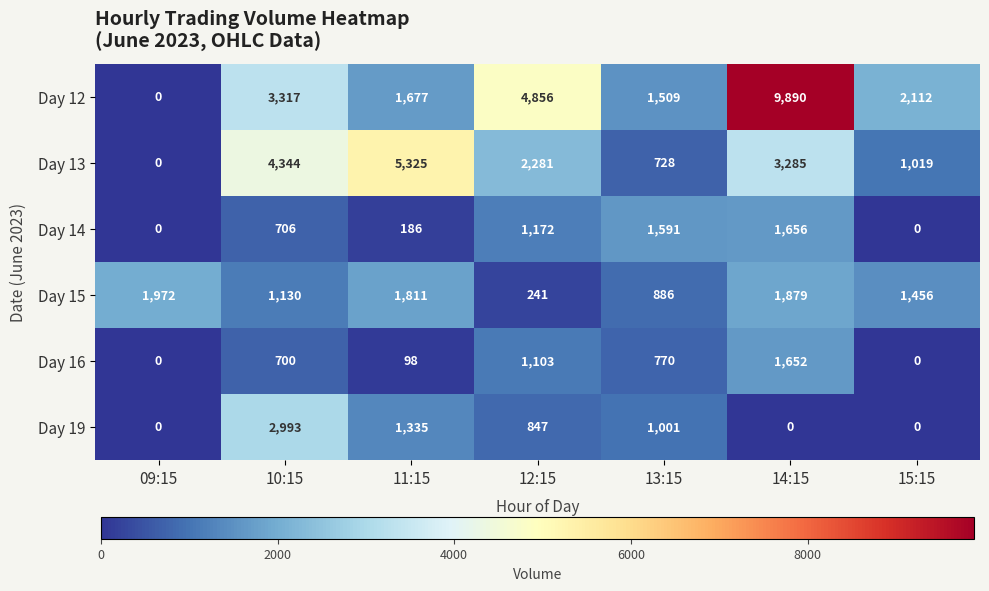

Which category has the highest value across all series?

14:15